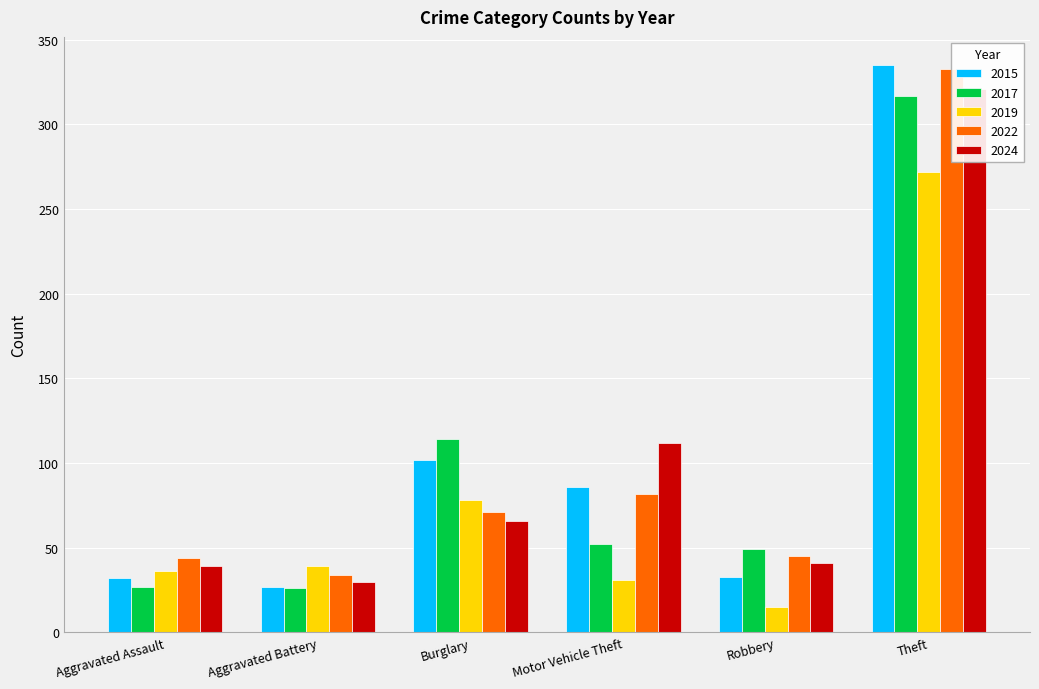

Which series has the largest total across all categories?

2015